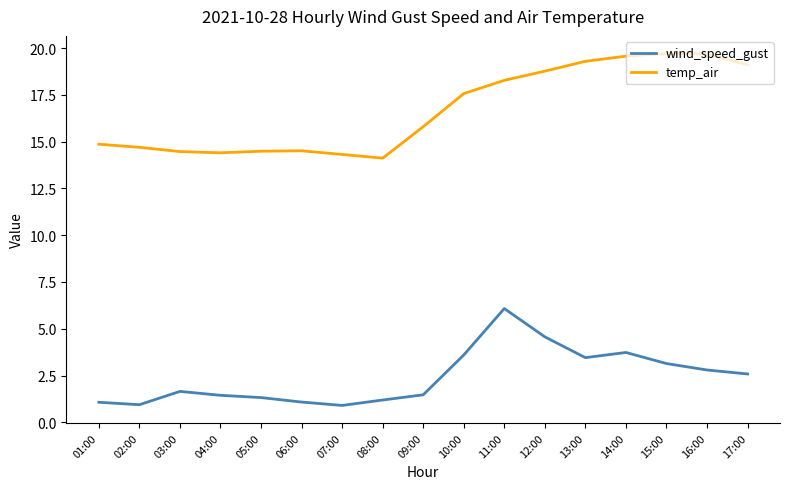

True or false: wind_speed_gust has a value of 1.5 at 09:00.

True